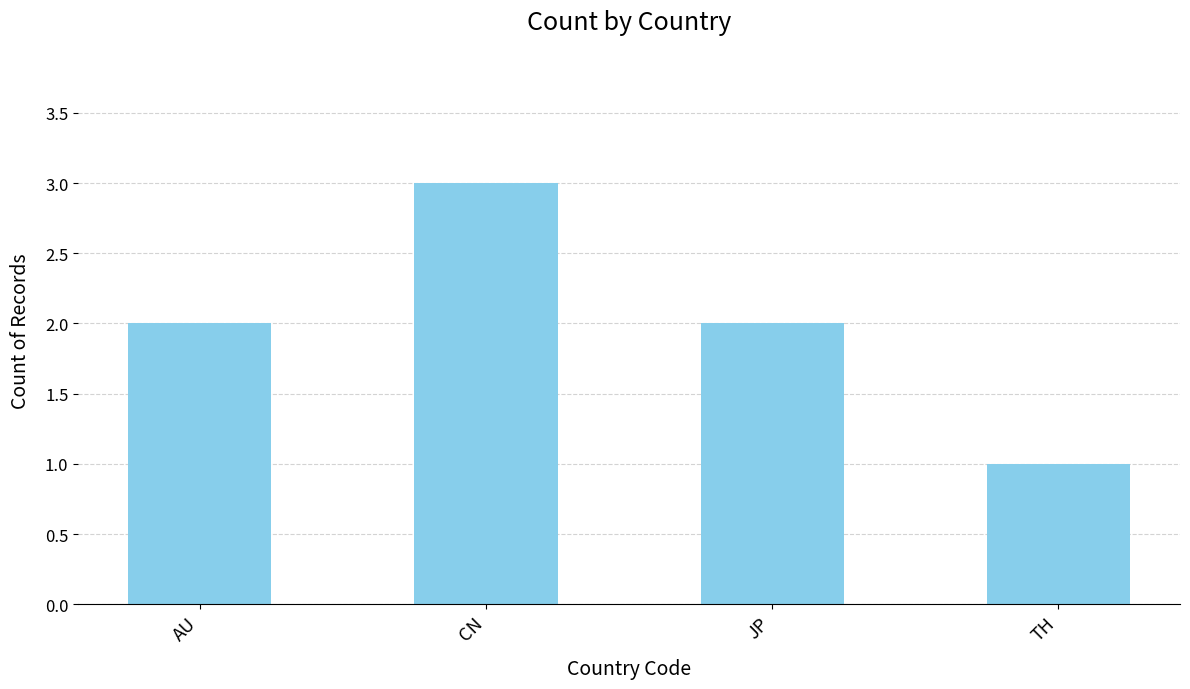

How many values are between 2 and 3?

3